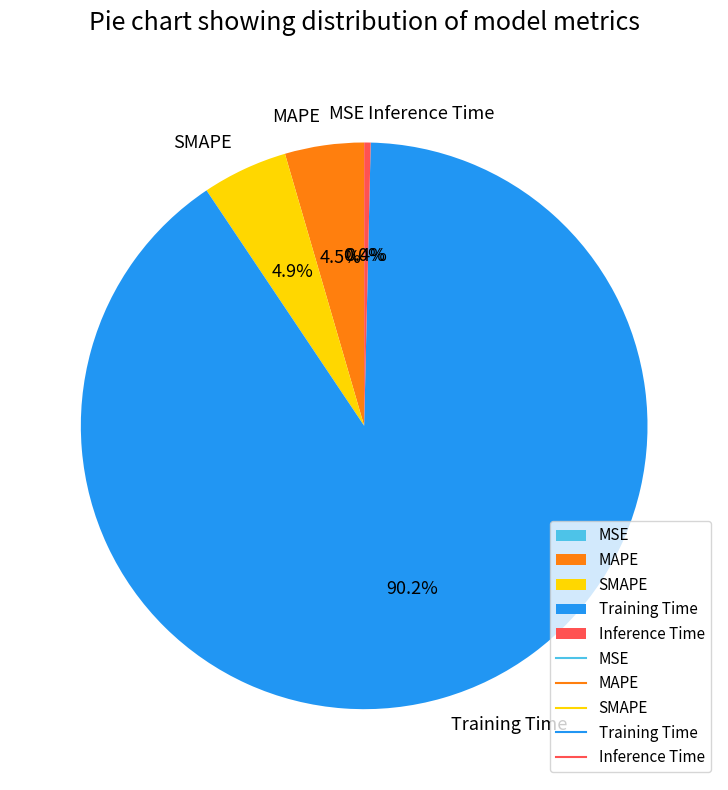

Combined, what portion of the pie is Inference Time and SMAPE?

5.3%